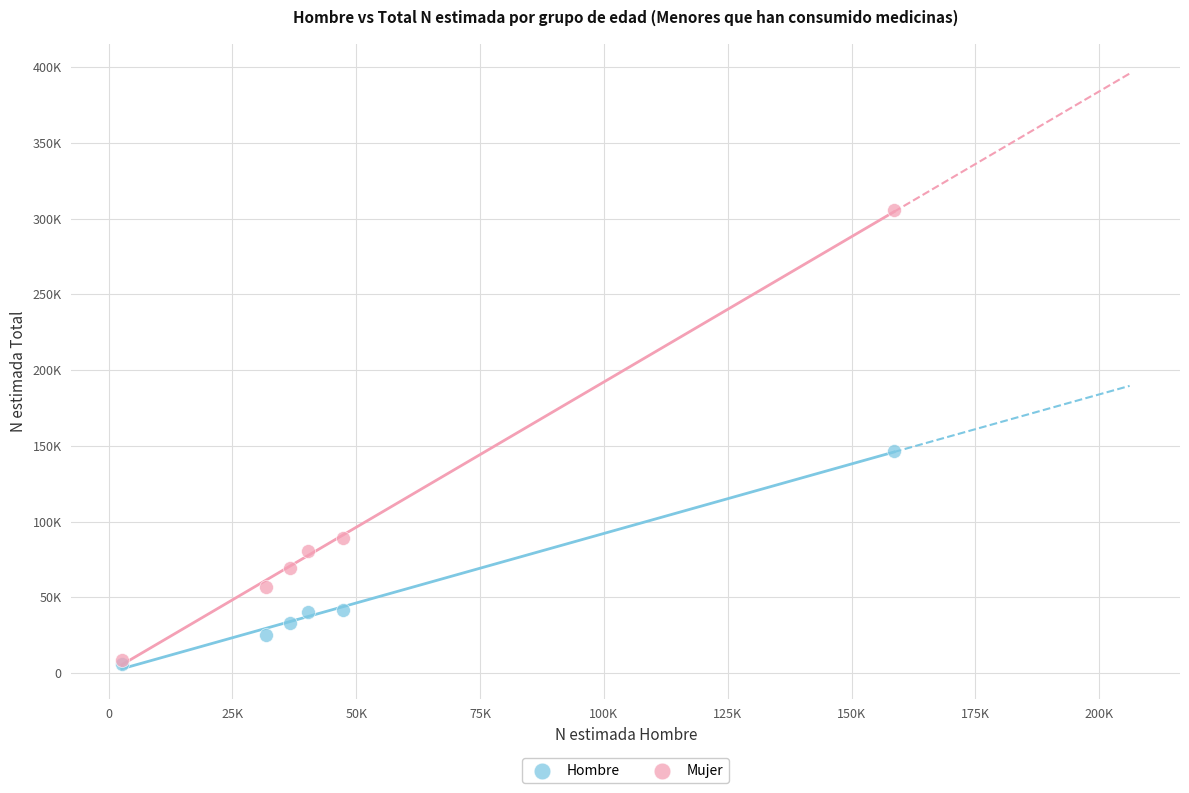

What are all the series names shown in the legend?

Hombre, Mujer